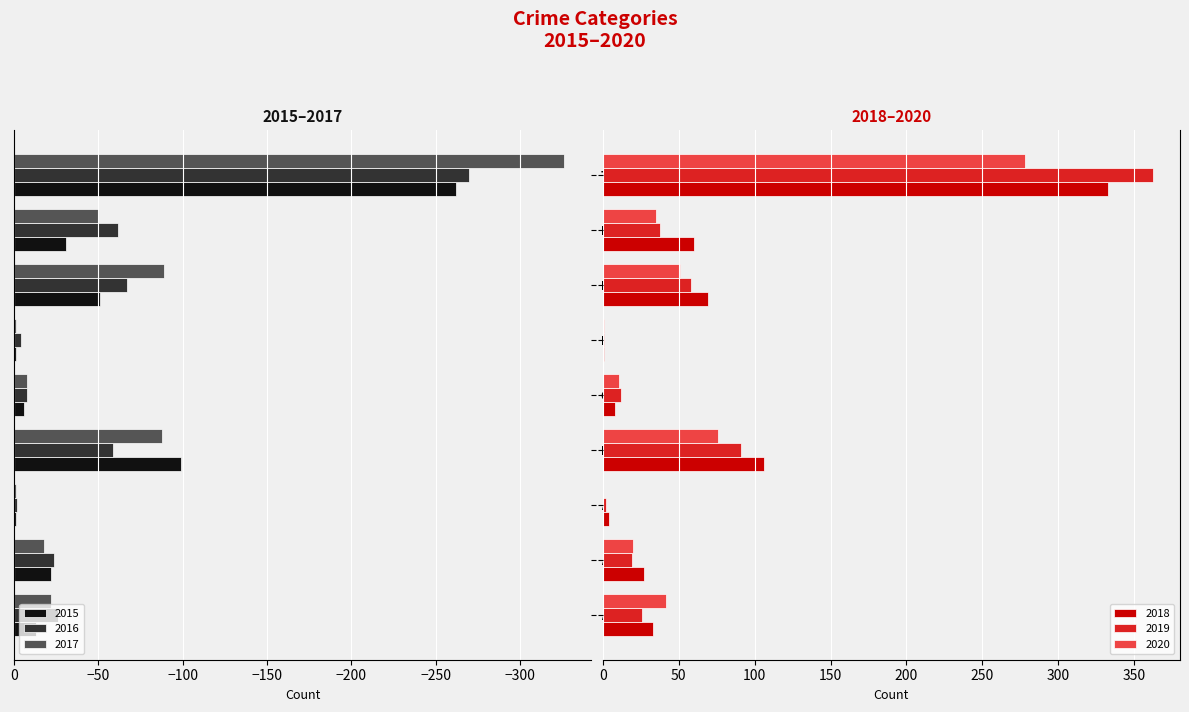

Rank the series by their maximum value, from highest to lowest.

2019, 2018, 2020, 2015, 2017, 2016